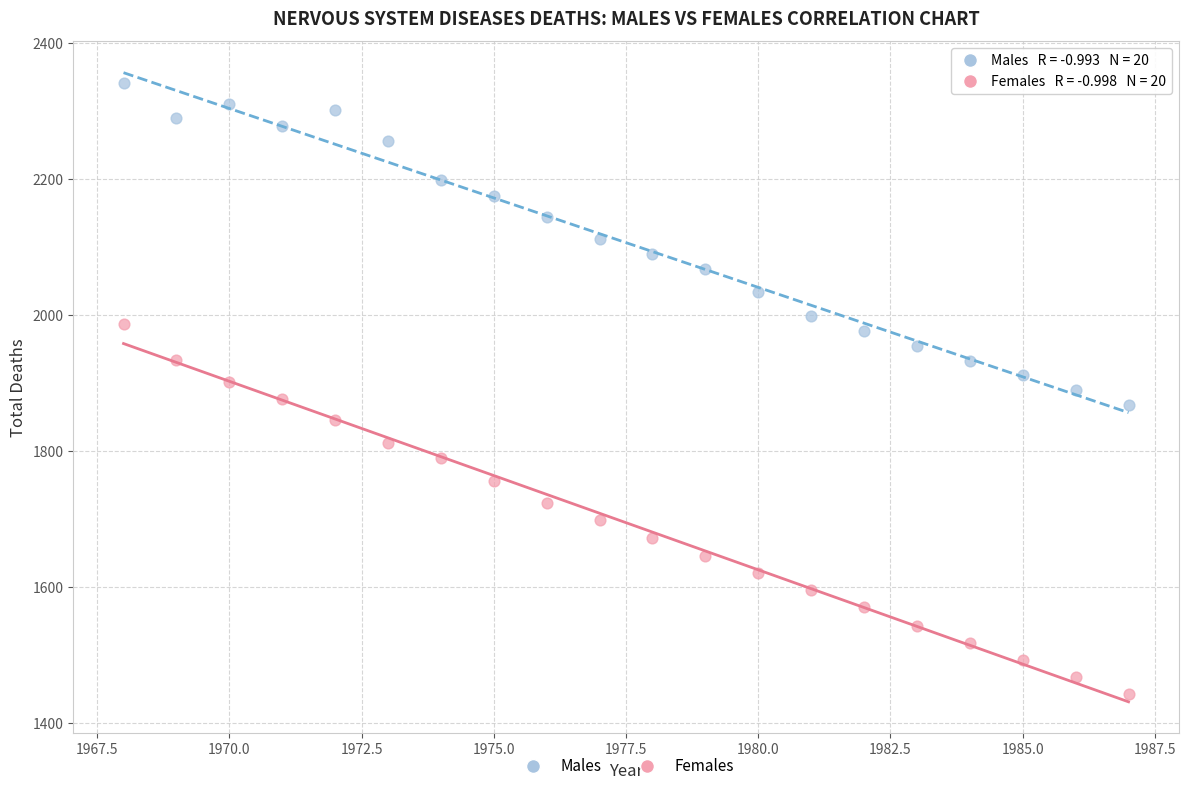

Across all data points, what is the range of X values (max minus min)?

19